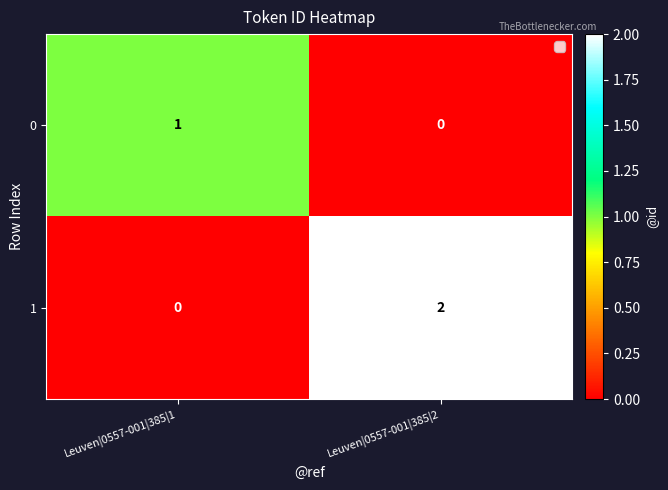

Which category has the lowest value in the 0 series?

Leuven|0557-001|385|2